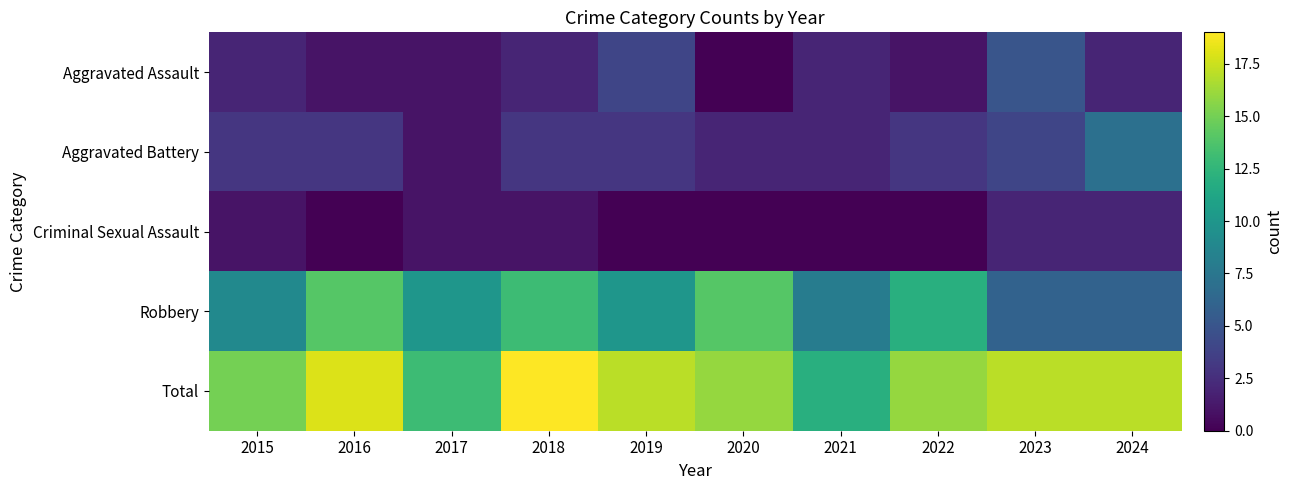

Reading right to left, what are all the values shown in this chart?

Aggravated Assault: 2024=2	2023=5	2022=1	2021=2	2020=0	2019=4	2018=2	2017=1	2016=1	2015=2
Aggravated Battery: 2024=7	2023=4	2022=3	2021=2	2020=2	2019=3	2018=3	2017=1	2016=3	2015=3
Criminal Sexual Assault: 2024=2	2023=2	2022=0	2021=0	2020=0	2019=0	2018=1	2017=1	2016=0	2015=1
Robbery: 2024=6	2023=6	2022=12	2021=8	2020=14	2019=10	2018=13	2017=10	2016=14	2015=9
Total: 2024=17	2023=17	2022=16	2021=12	2020=16	2019=17	2018=19	2017=13	2016=18	2015=15